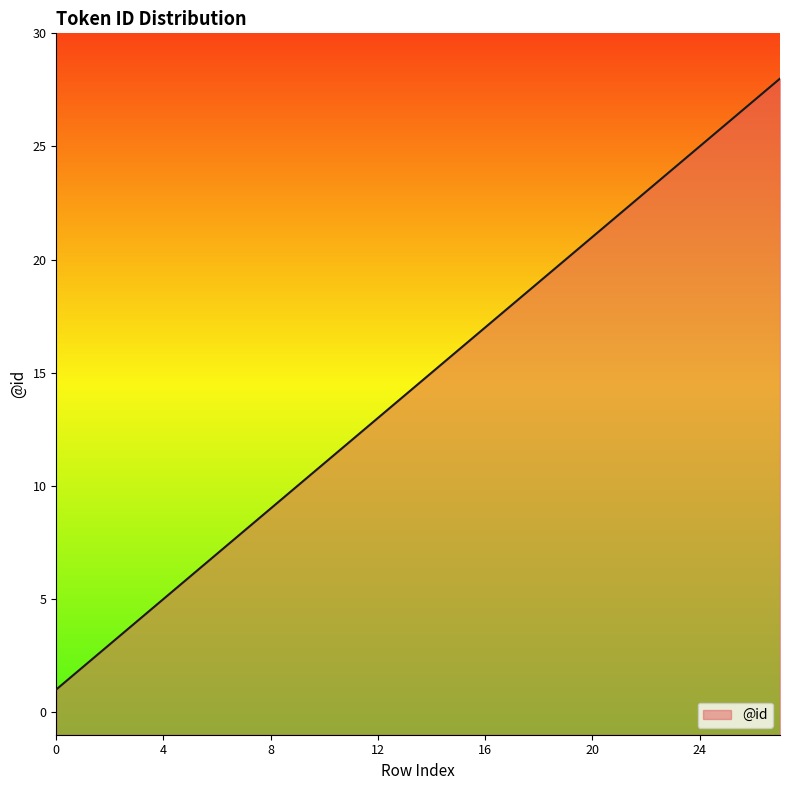

How many lines are shown in the chart?

1